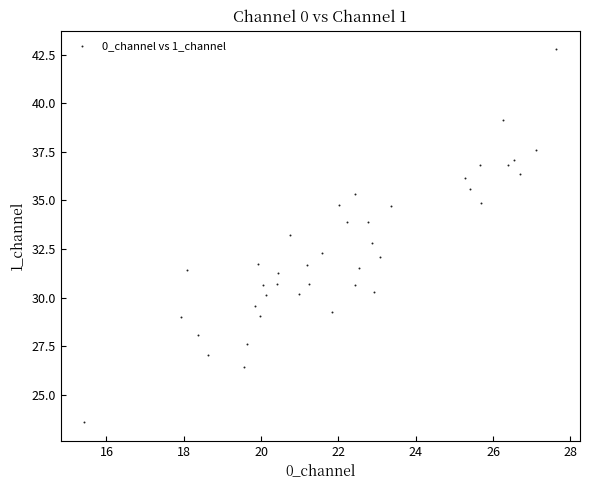

What is the range of Y values (max minus min)?

19.2